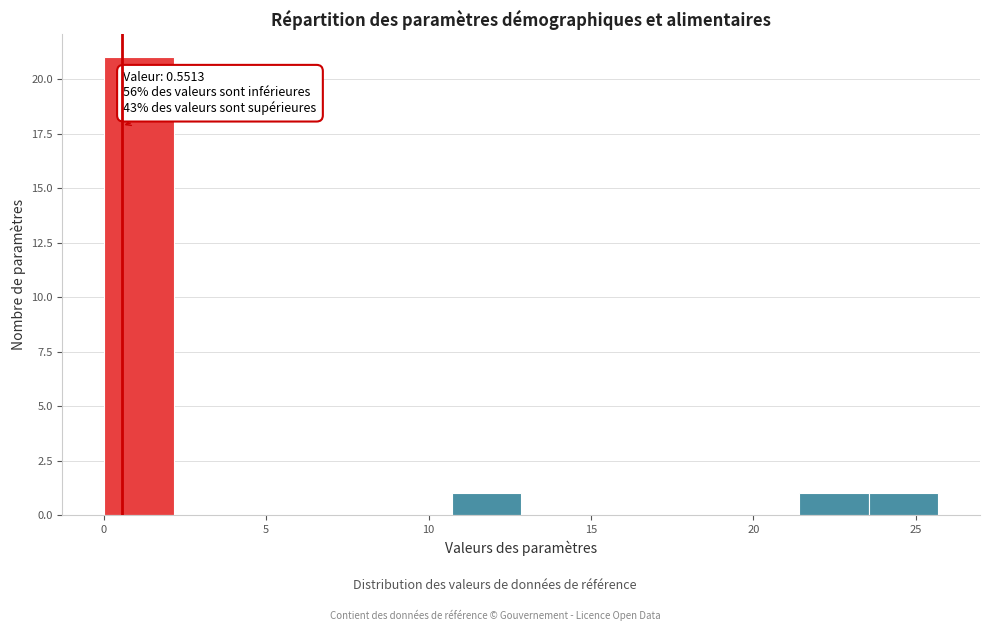

Which range on the x-axis has the tallest bar?

0.0 to 2.0